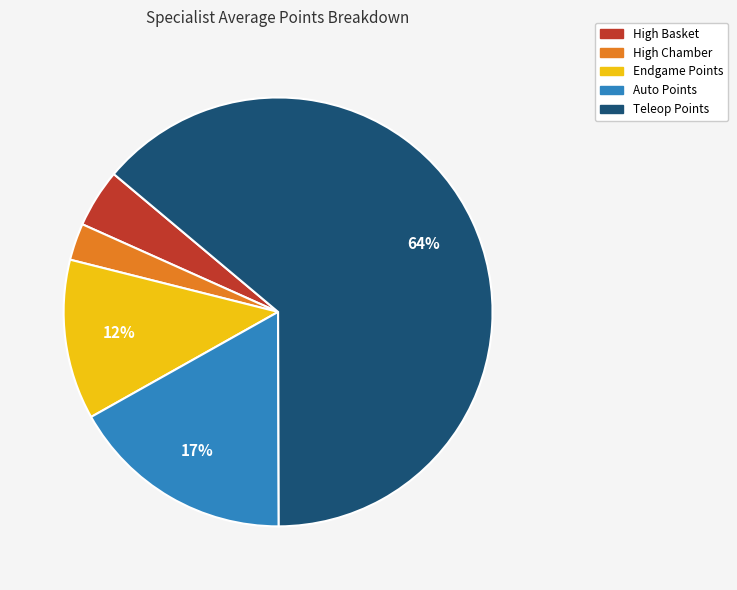

To the nearest percent, what portion does Endgame Points represent?

12%